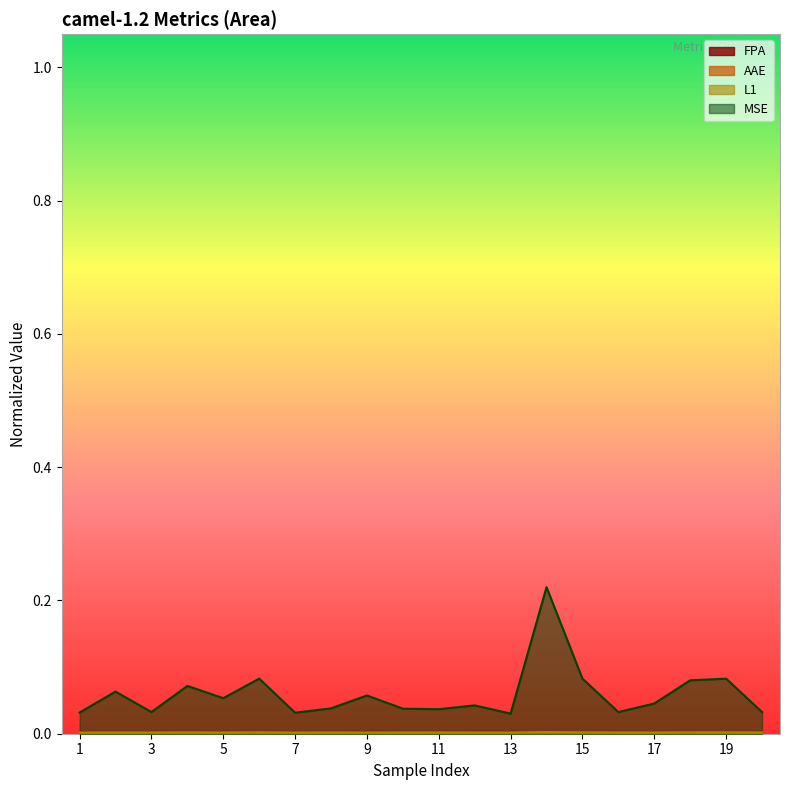

Which series has the widest spread of values?

MSE